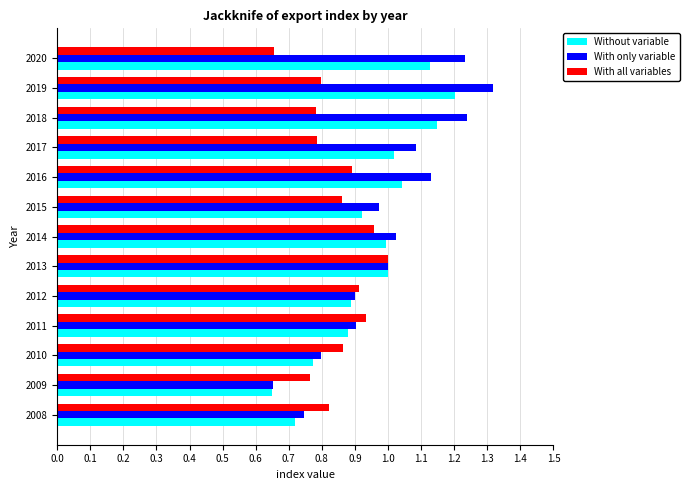

At which category does the chart reach its peak across all series?

2019